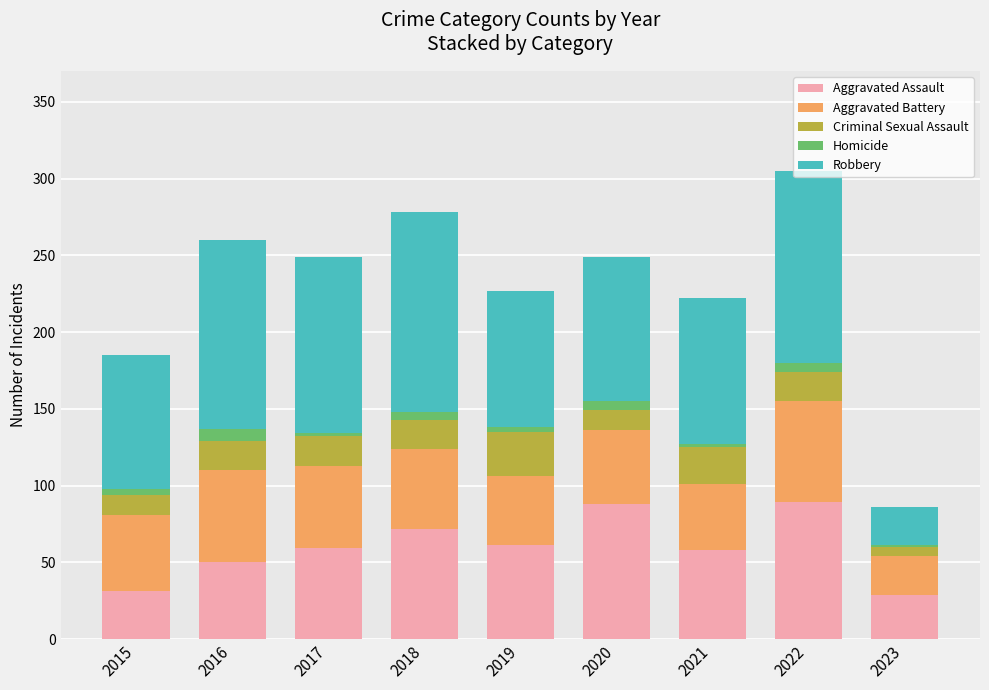

What is the highest value of the Aggravated Assault series?

89